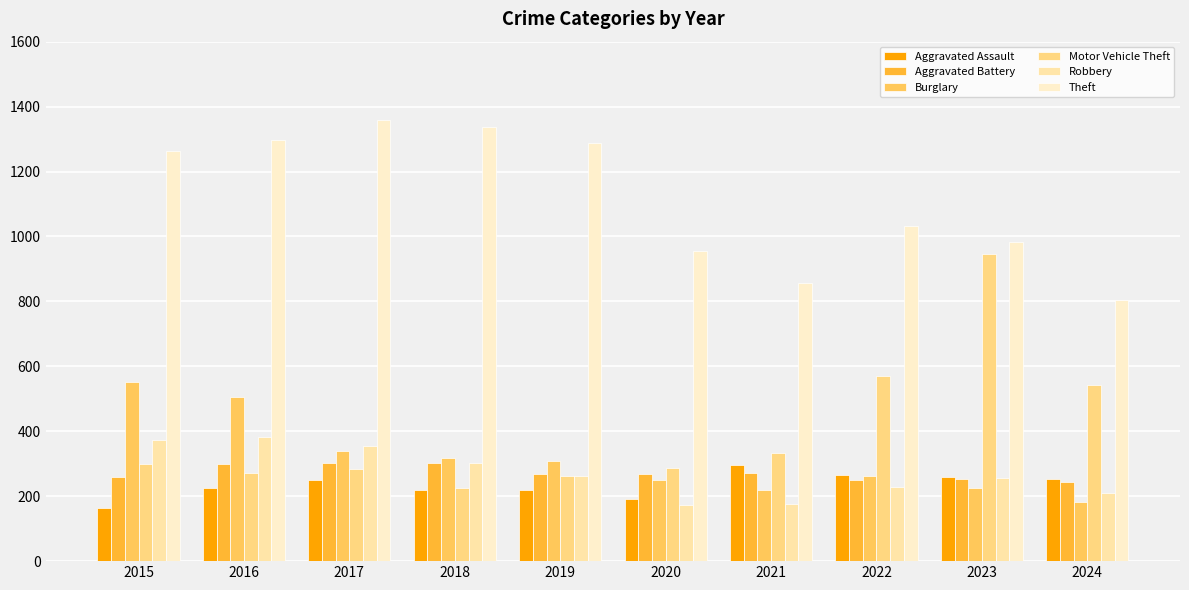

Rank the series at 2016 from lowest to highest value.

Aggravated Assault, Motor Vehicle Theft, Aggravated Battery, Robbery, Burglary, Theft